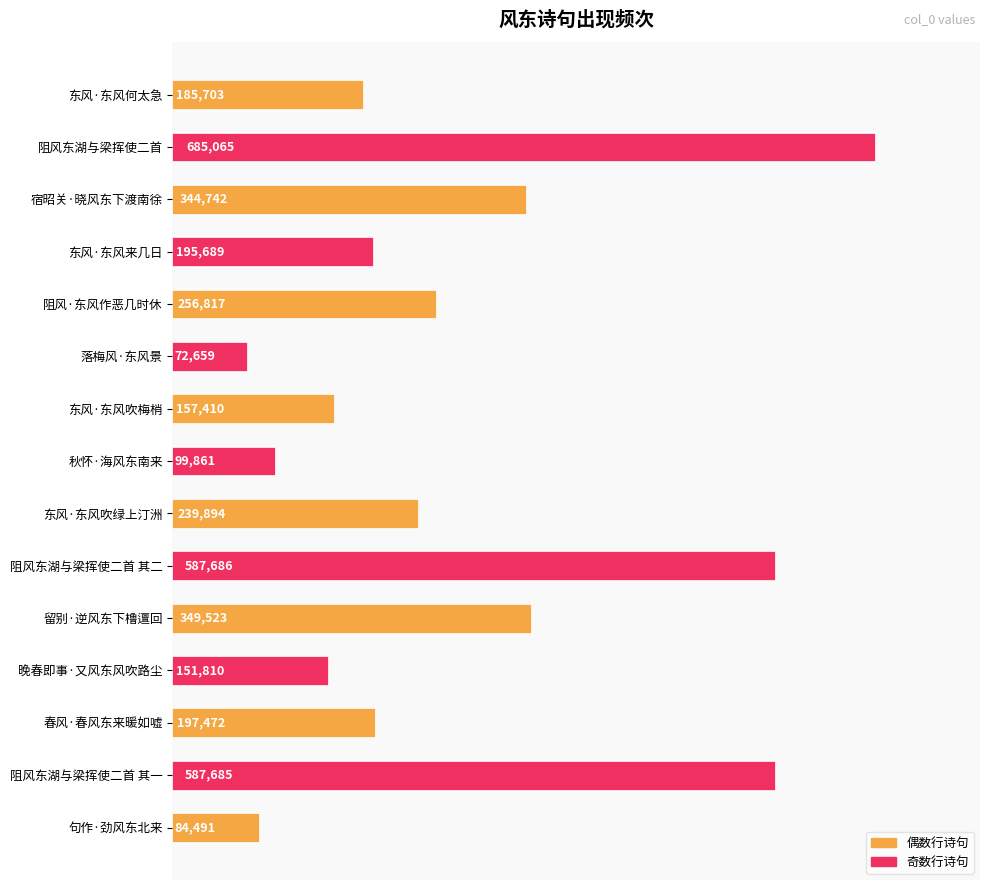

How many data points does each series have?

15